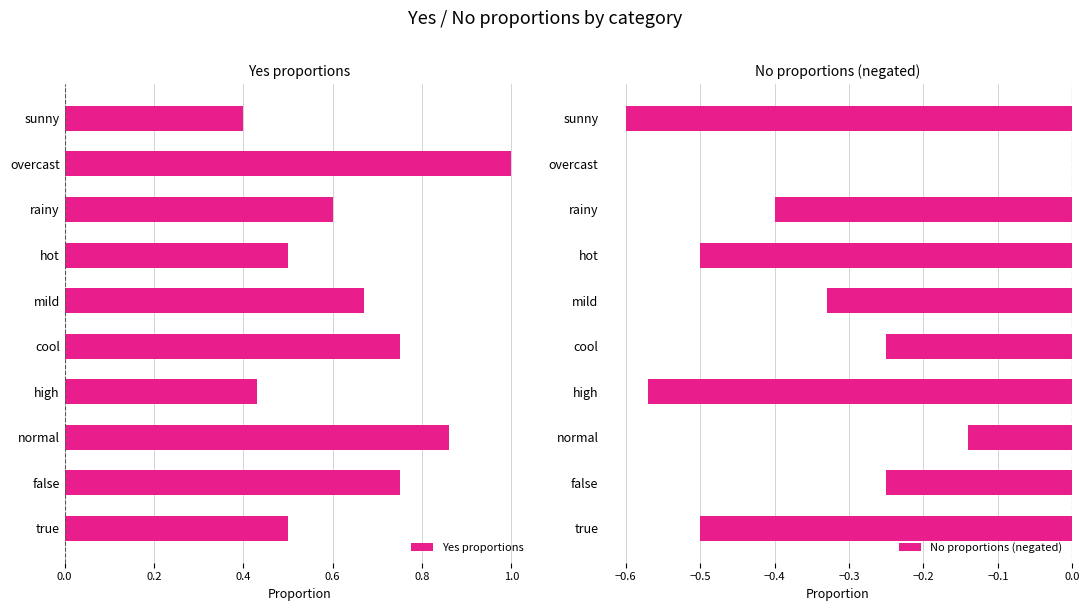

At which label is Yes proportions closest to 0?

sunny